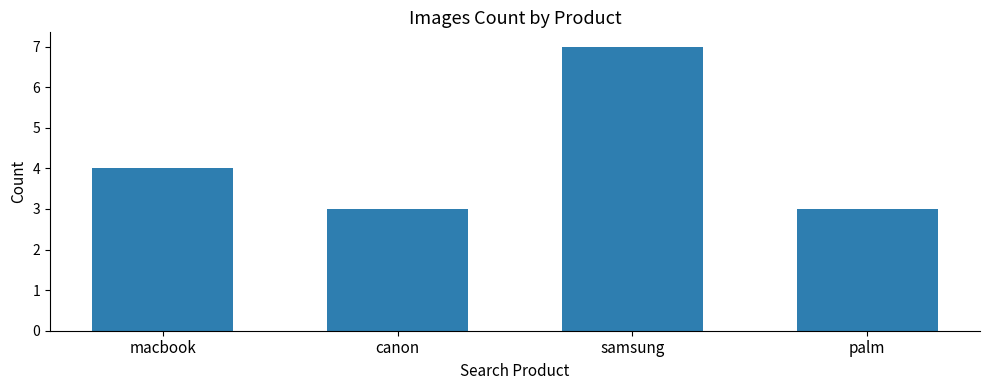

Does the chart contain any negative values?

No